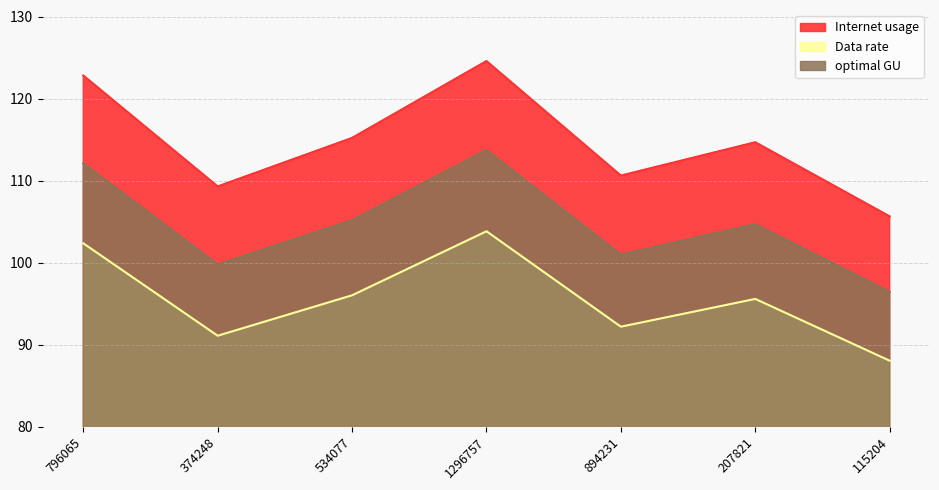

Rank the series by their maximum value, from lowest to highest.

Data rate, optimal GU, Internet usage